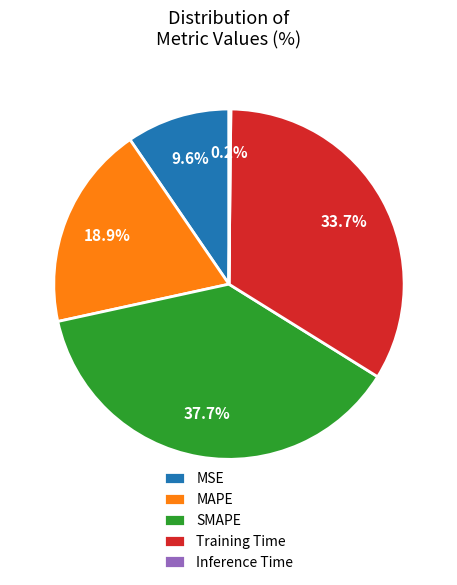

Is it true that Training Time is 23% of the pie?

False